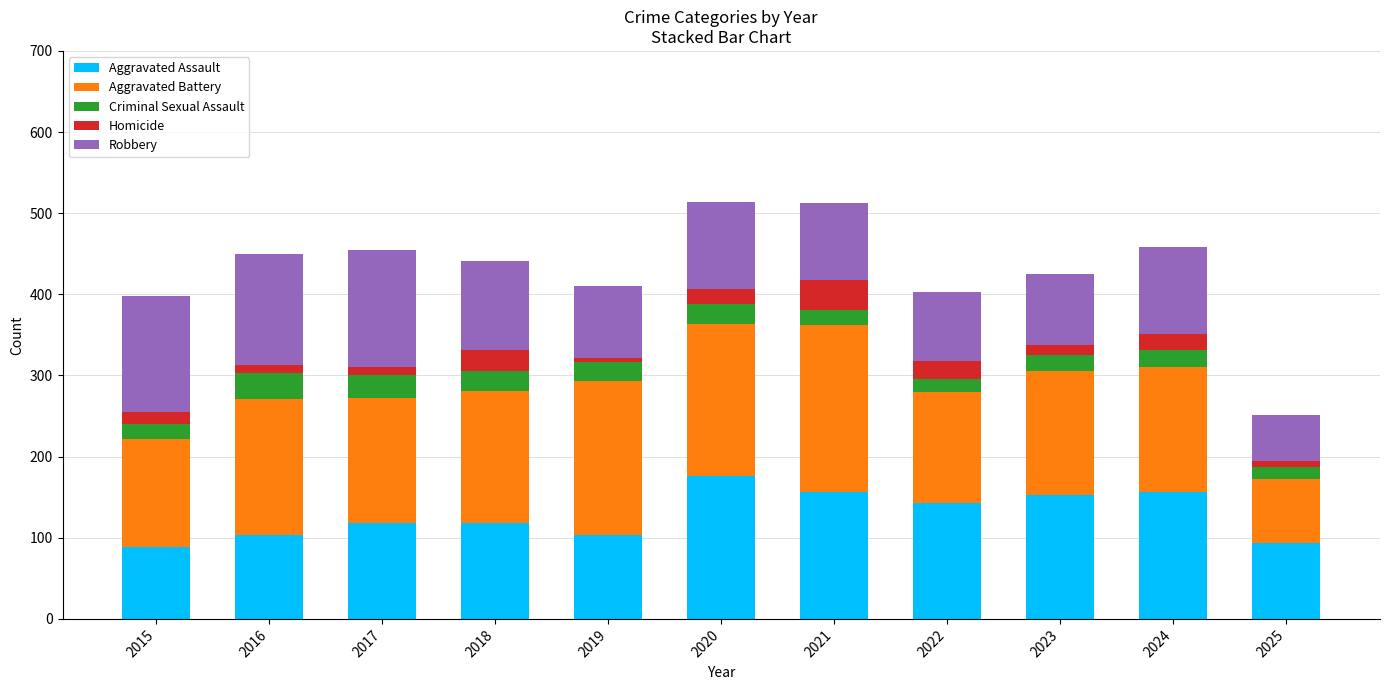

Are the bars grouped side by side (vs. stacked)?

No